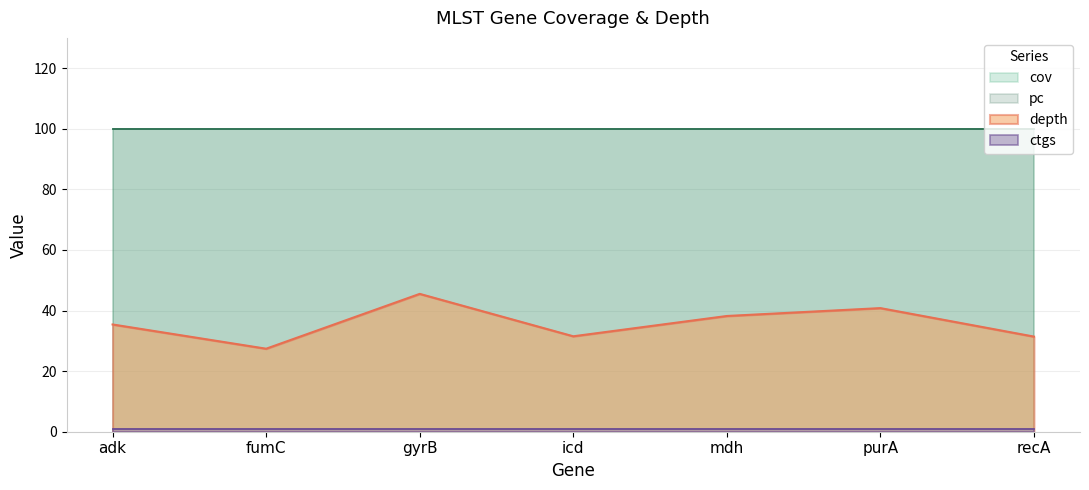

Count the number of categories in the chart.

7